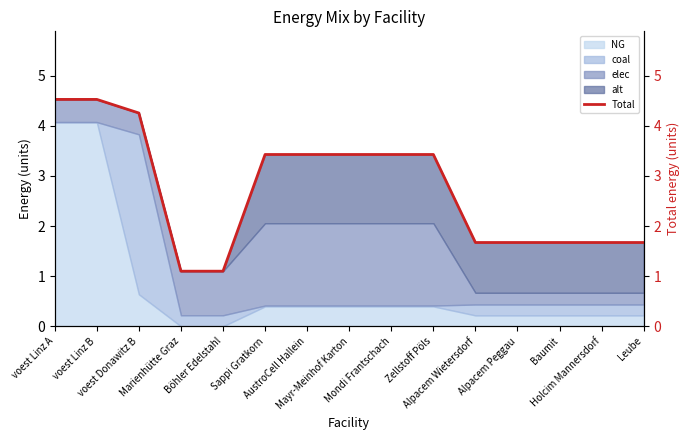

The value at Alpacem Peggau is 1.7. True or false?

True